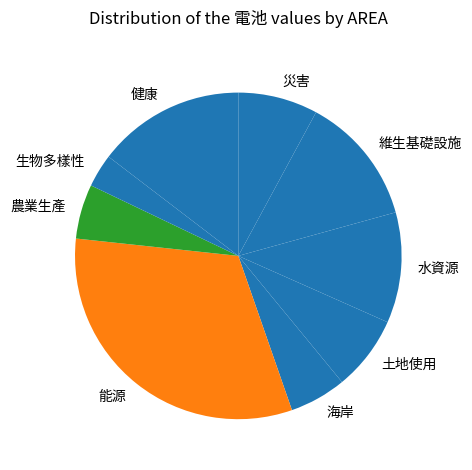

What is the largest slice in the pie chart?

能源